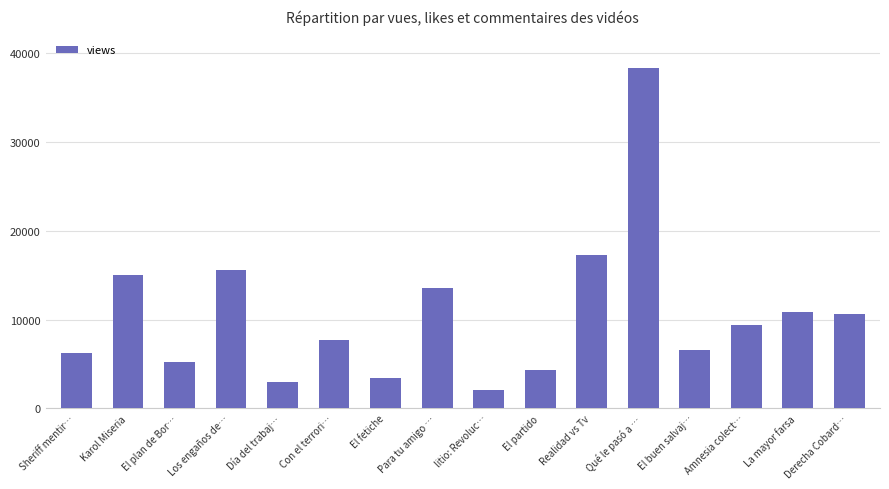

Approximately how many times larger is the value at Karol Miseria compared to El partido?

3.5